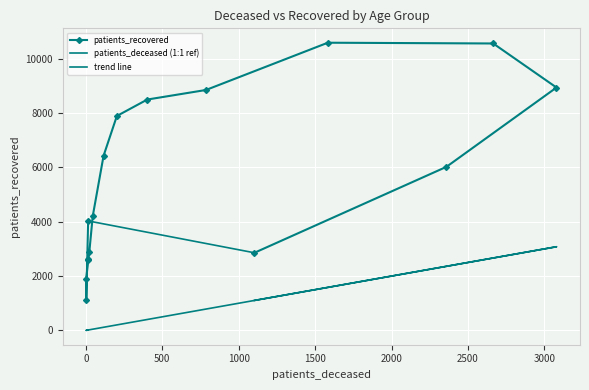

Read the patients_recovered value at 85 - 89, to the nearest 50.

6000